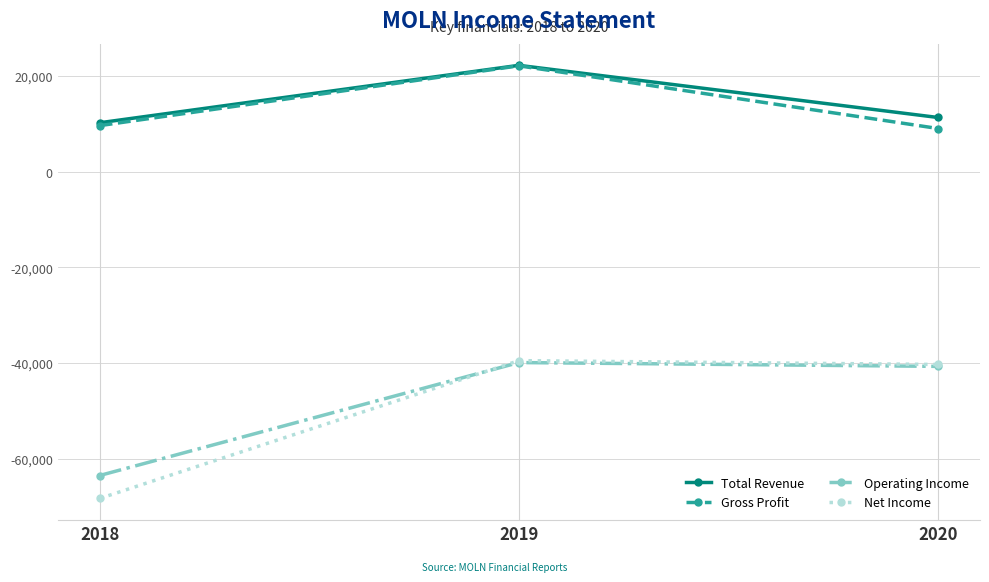

Reading left to right, what are all the values shown in this chart?

Total Revenue: 2018=10200	2019=22200	2020=11300
Gross Profit: 2018=9600	2019=22100	2020=9000
Operating Income: 2018=-63500	2019=-39900	2020=-40700
Net Income: 2018=-68300	2019=-39500	2020=-40300